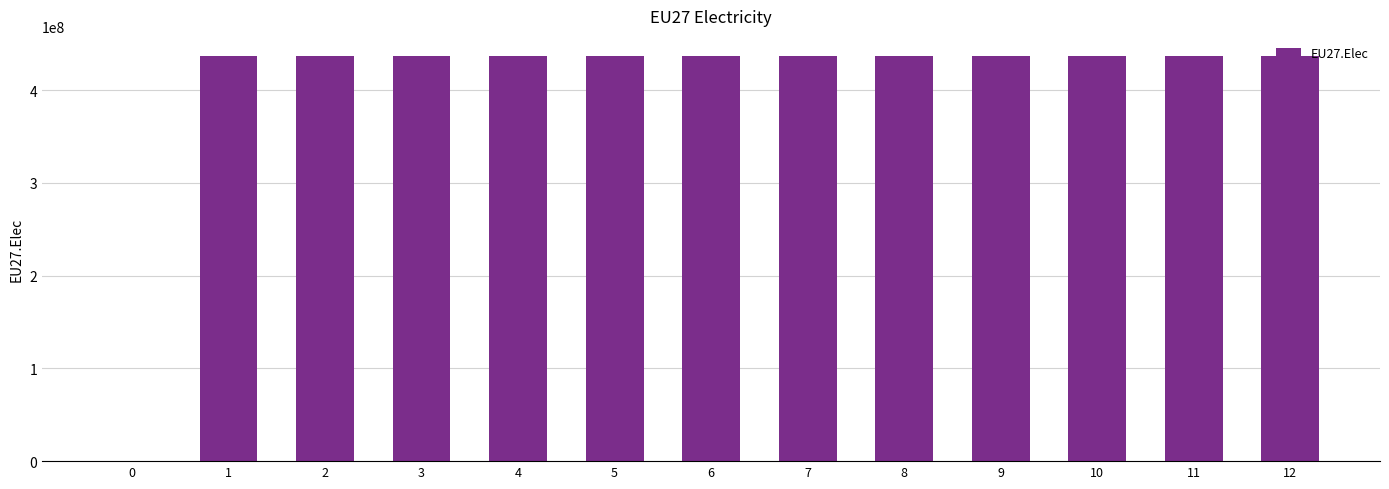

What is the difference between the values at 0 and 3?

436619792